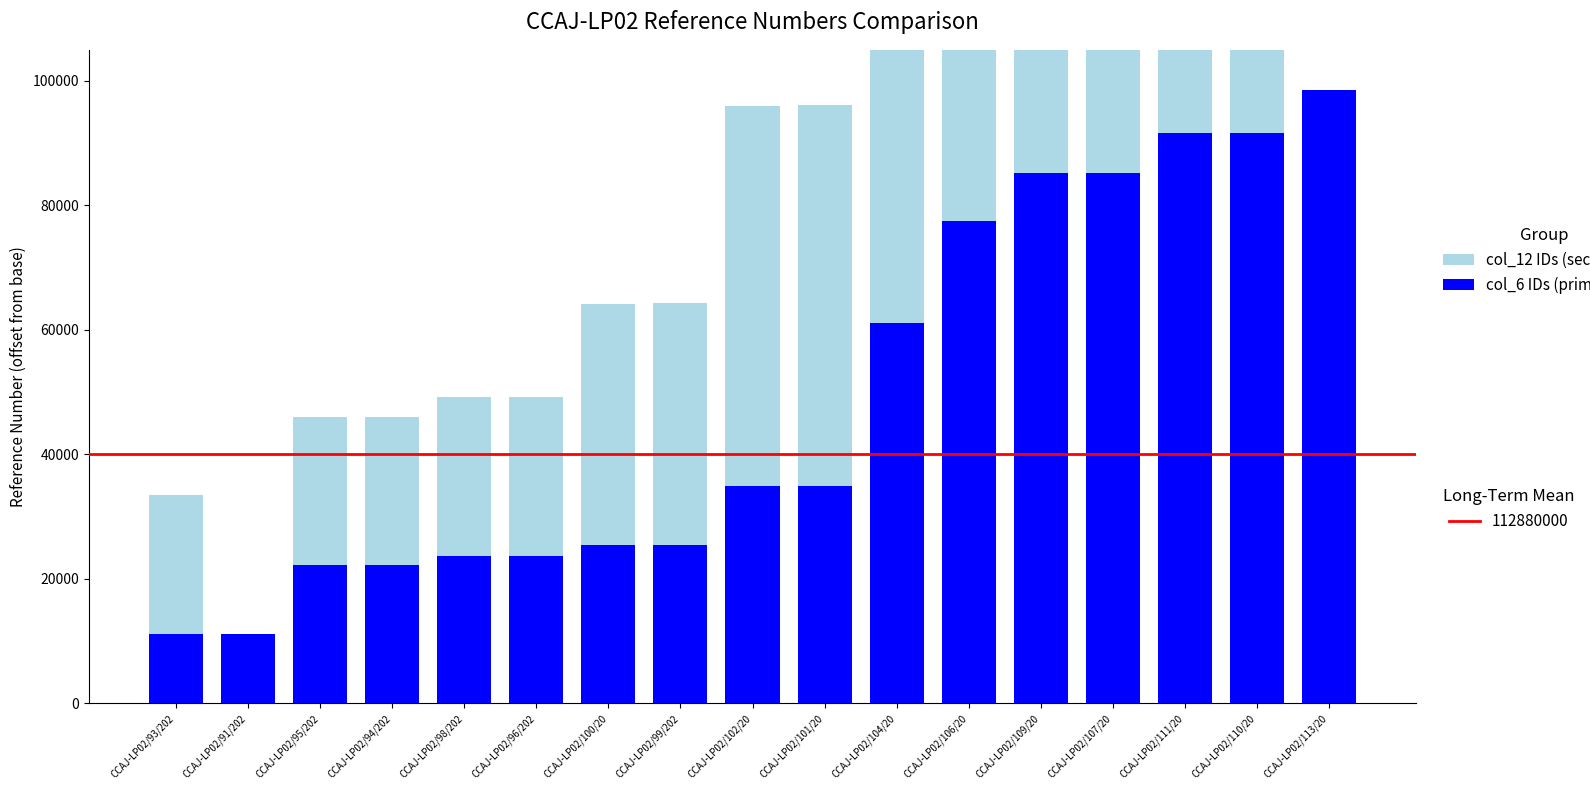

List the labels in order of col_7 (col_6 IDs) value, largest first.

CCAJ-LP02/113/20, CCAJ-LP02/110/20, CCAJ-LP02/111/20, CCAJ-LP02/107/20, CCAJ-LP02/109/20, CCAJ-LP02/106/20, CCAJ-LP02/104/20, CCAJ-LP02/101/20, CCAJ-LP02/102/20, CCAJ-LP02/99/202, CCAJ-LP02/100/20, CCAJ-LP02/96/202, CCAJ-LP02/98/202, CCAJ-LP02/94/202, CCAJ-LP02/95/202, CCAJ-LP02/91/202, CCAJ-LP02/93/202